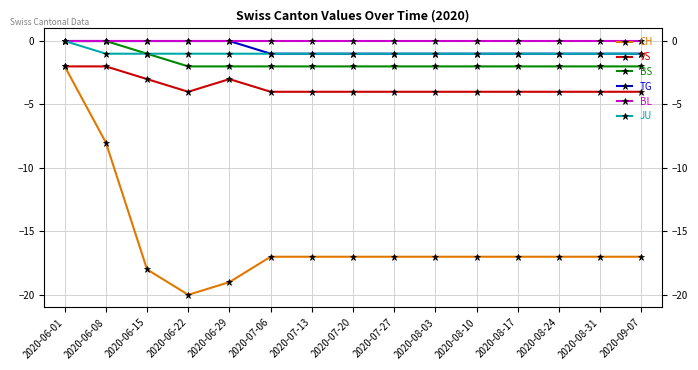

True or false: BS has a value of -1 at 2020-06-01.

False